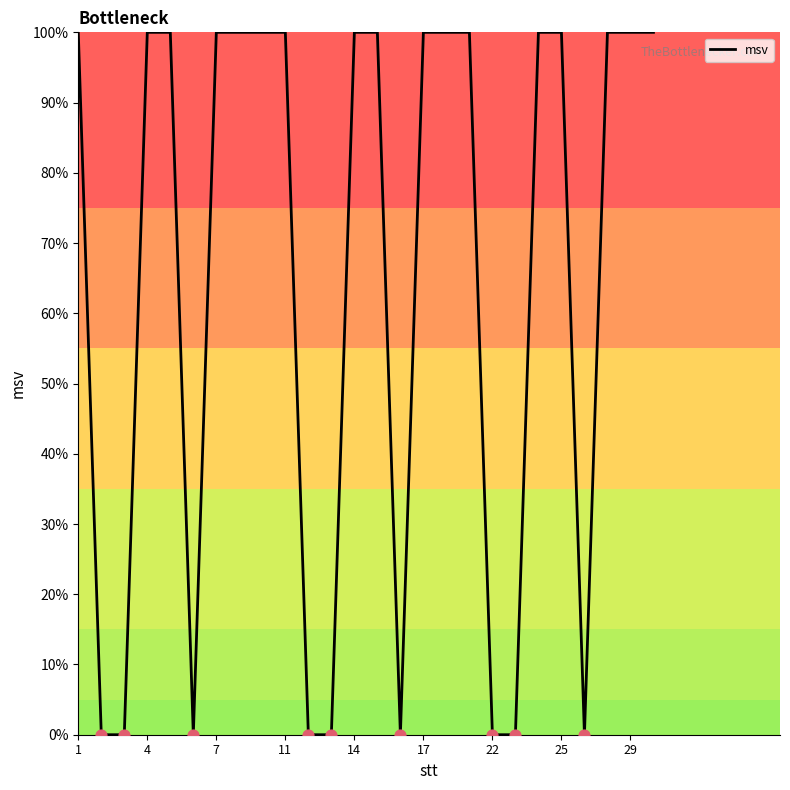

What is the maximum value shown in the chart?

100.0